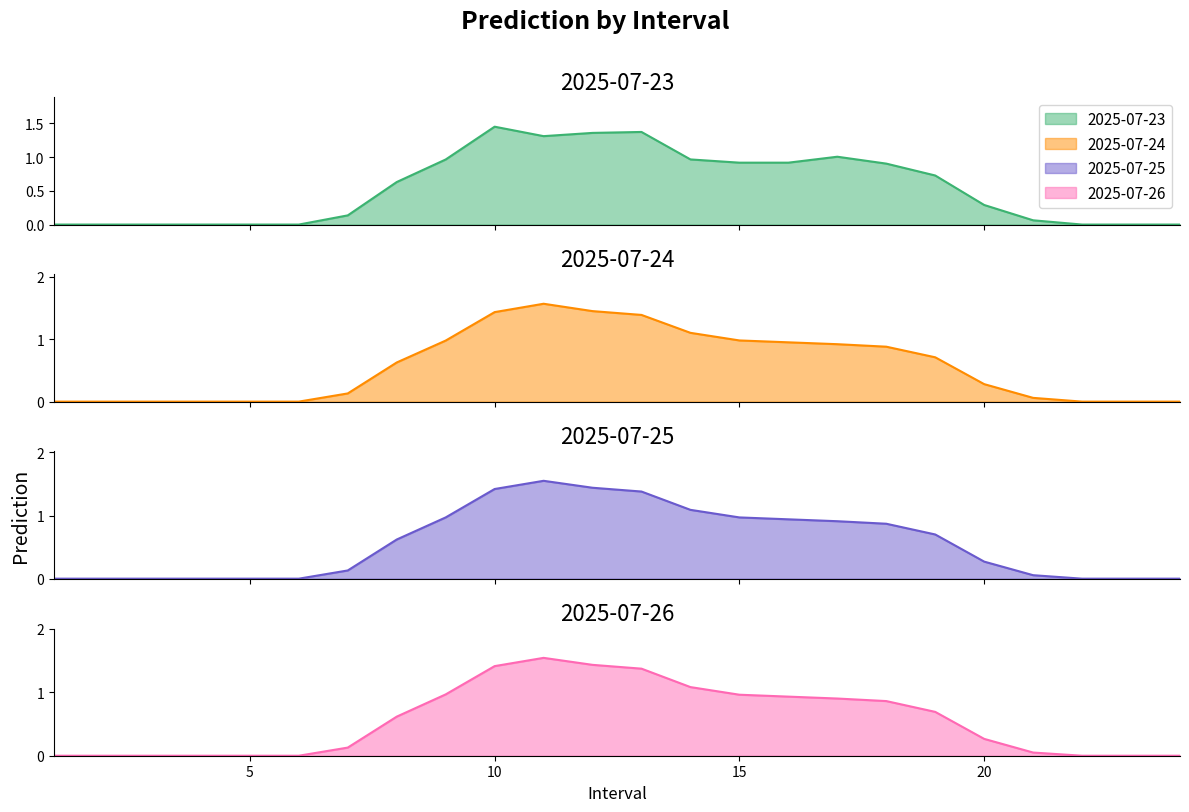

Which category has the highest value in the 2025-07-25 series?

11